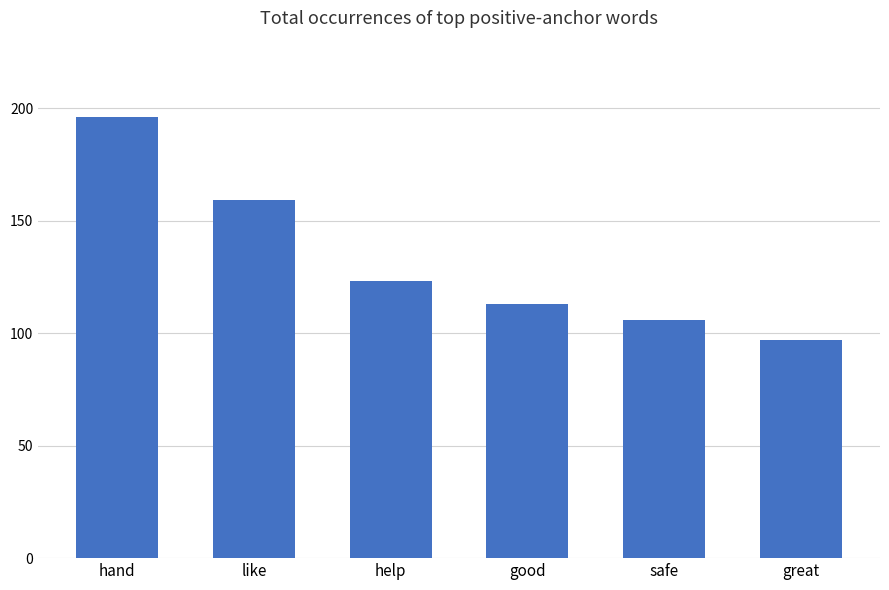

Reading left to right, transcribe all the data shown in this chart.

196	159	123	113	106	97